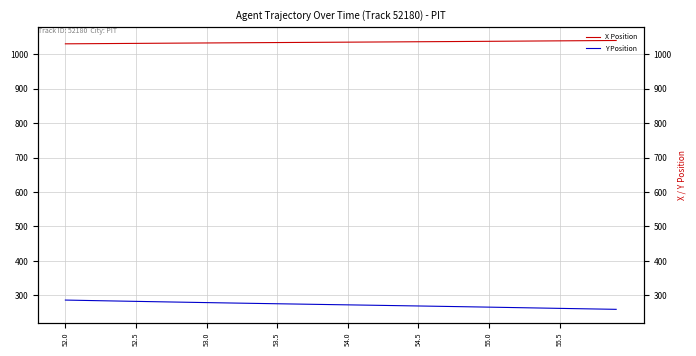

What is the label of the 5th point from the left?

54.0